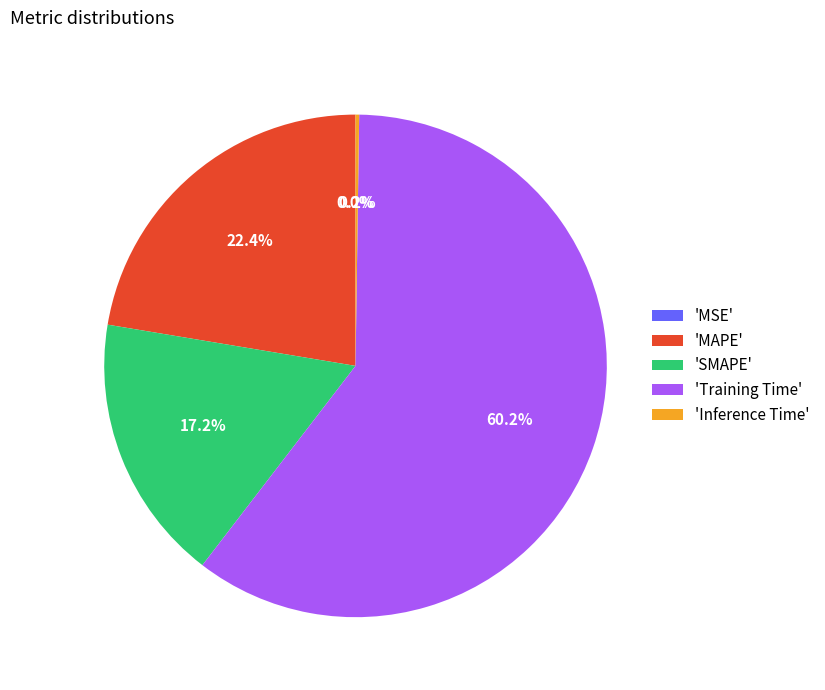

To the nearest percent, what is the difference between the largest and smallest slice percentages?

60%